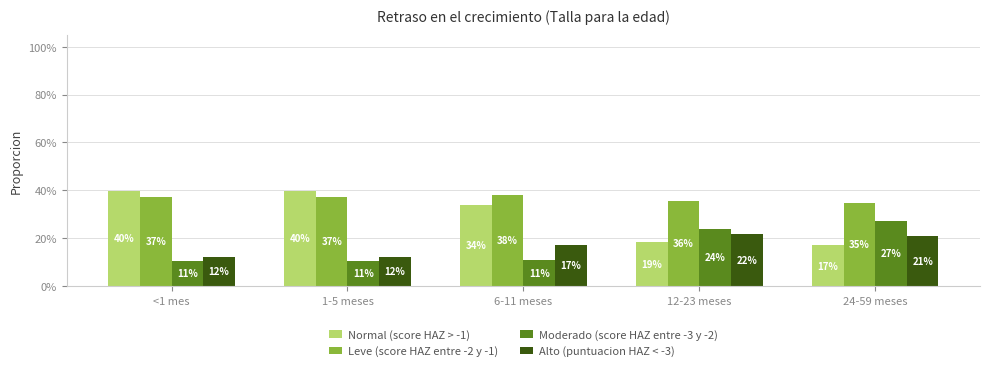

What is the label of the 5th bar from the right?

<1 mes